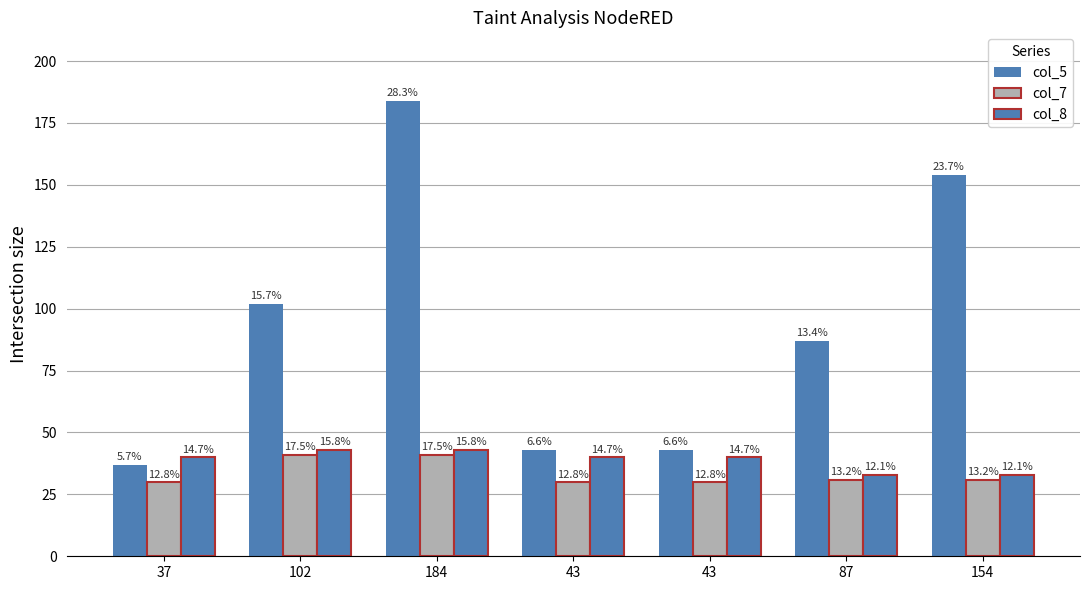

How many groups of bars are there?

7